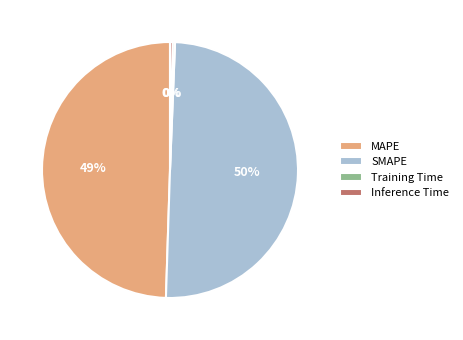

Combined, do MAPE and Inference Time account for over 50%?

No